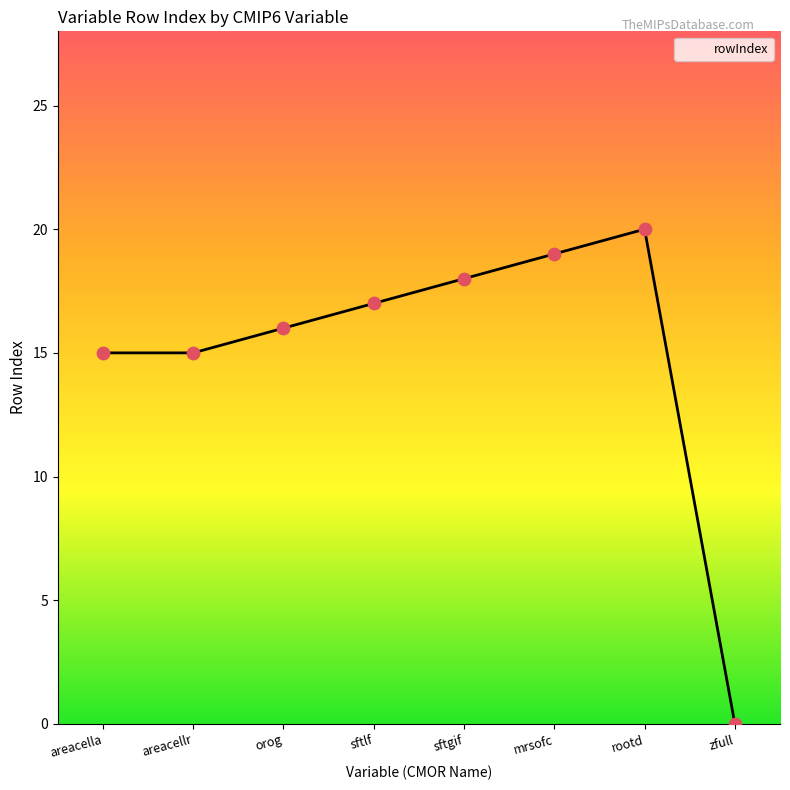

Which has a higher value, mrsofc or zfull?

mrsofc